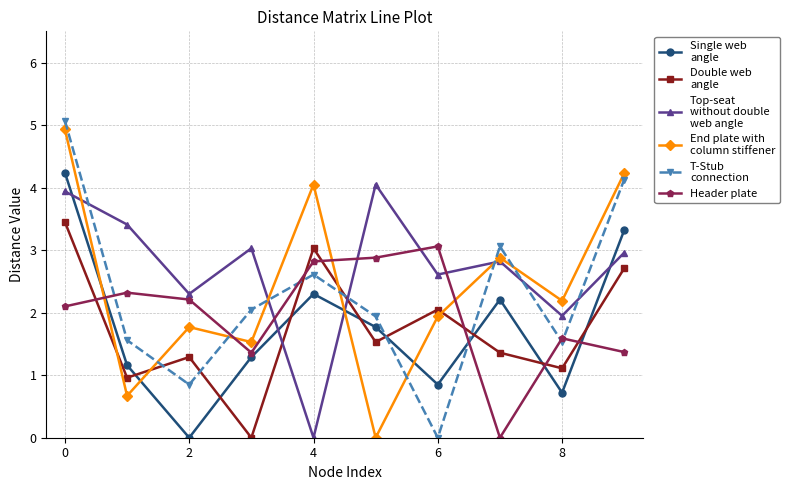

What is the greatest value displayed?

5.1